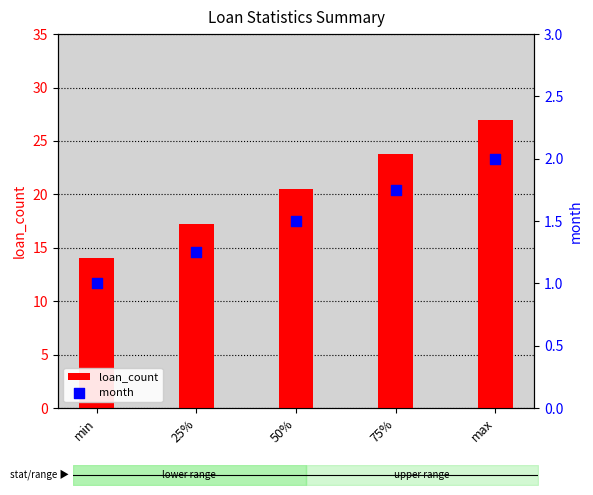

Which series has the widest spread of Y values?

loan_count